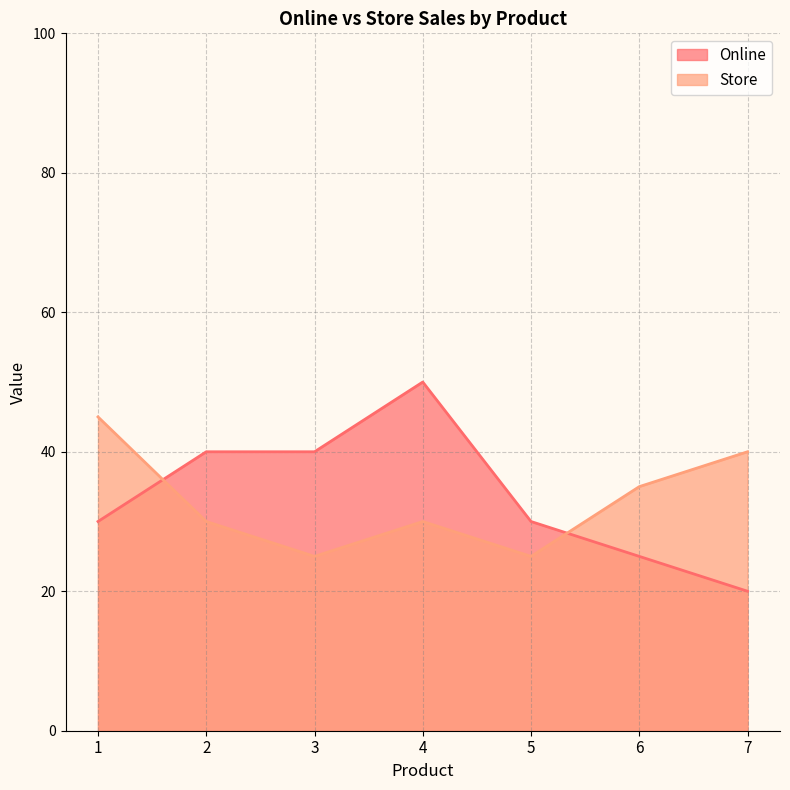

The value of Store at 5 is 25. True or false?

True